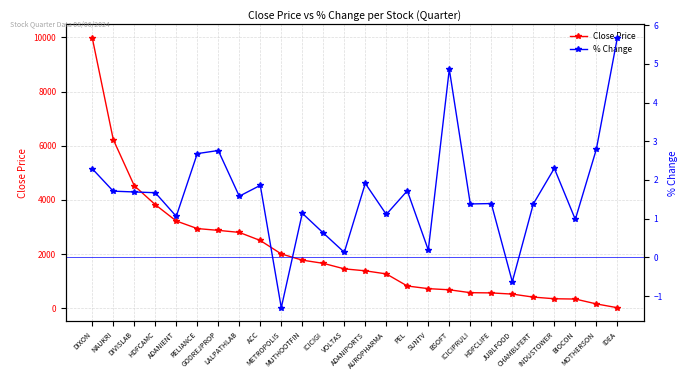

What is the approximate value of Close Price at LALPATHLAB?

2798.3